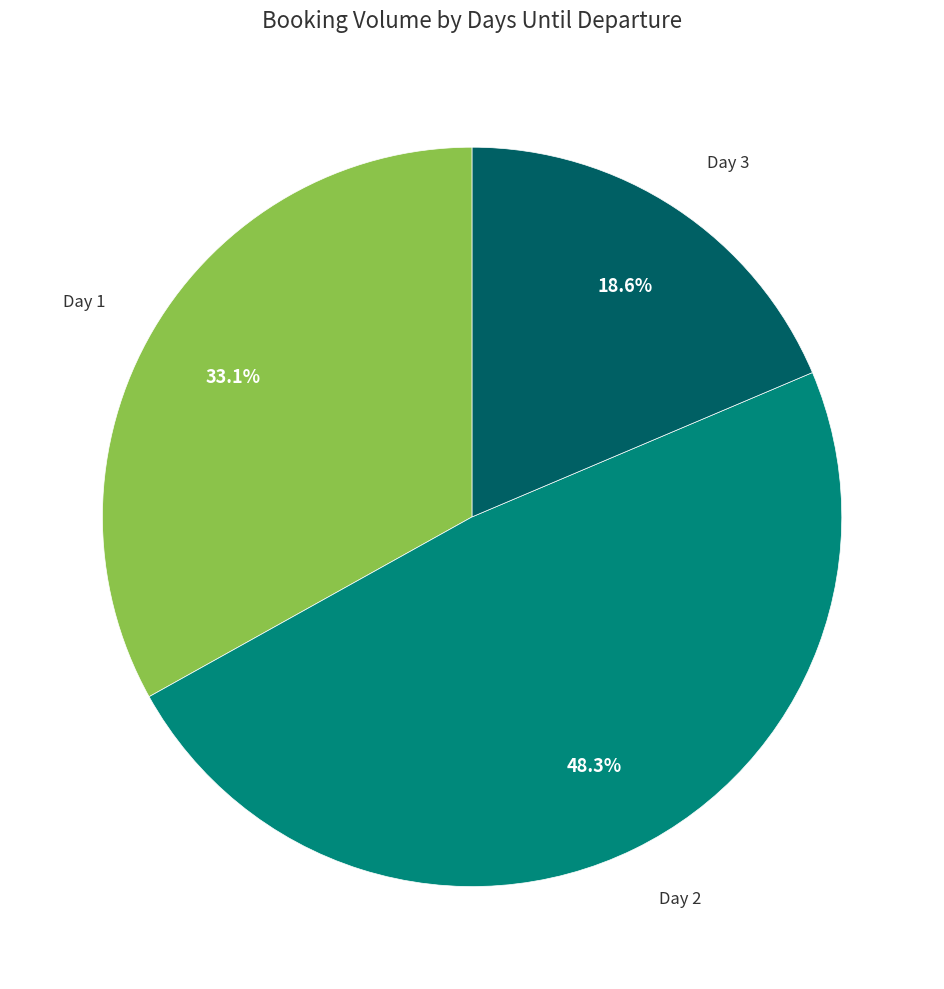

Is there any slice that represents more than half of the pie?

No